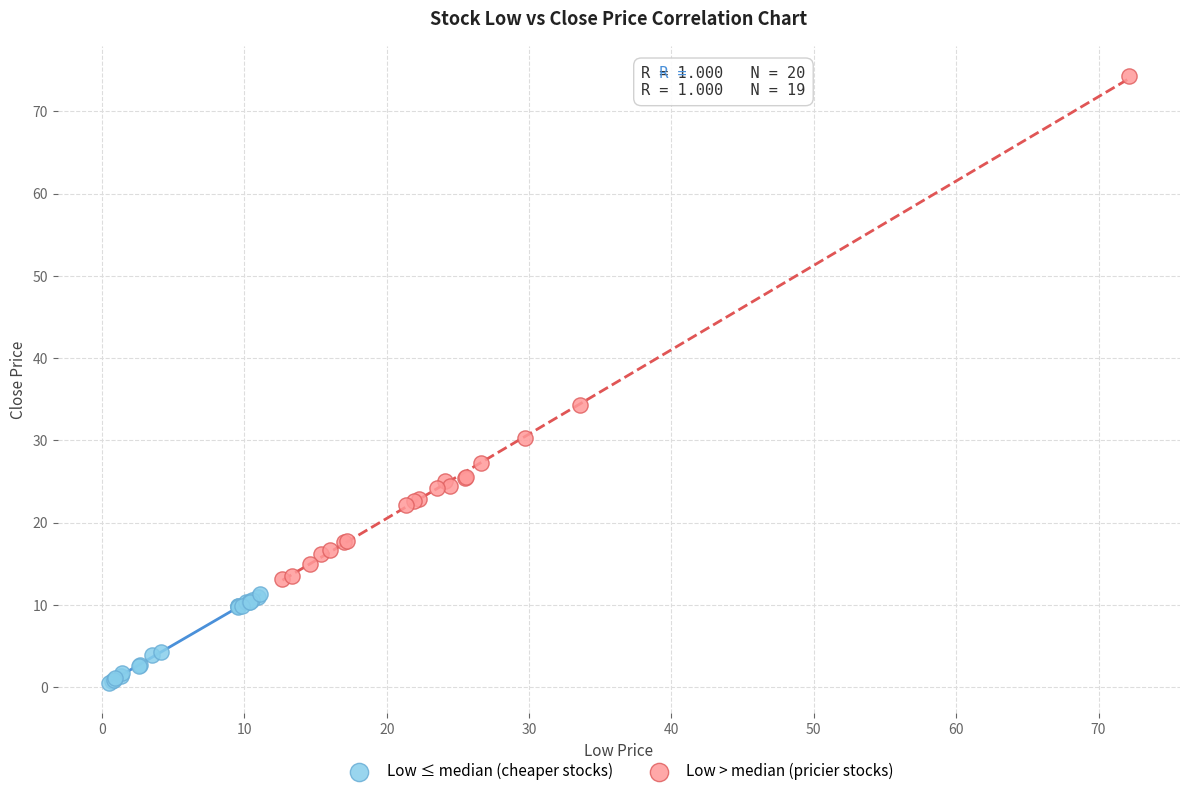

What are all the series names shown in the legend?

Low ≤ median (cheaper stocks), Low > median (pricier stocks)